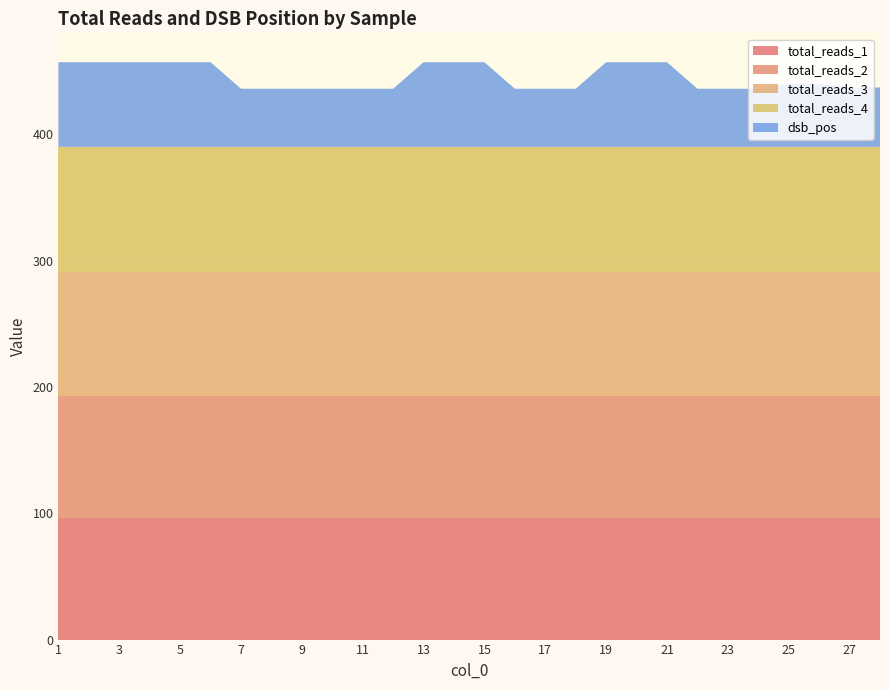

Reading left to right, transcribe all the data shown in this chart.

total_reads_1: 96	96	96	96	96	96	96	96	96	96	96	96	96	96	96	96	96	96	96	96	96	96	96	96	96	96	96	96
total_reads_2: 97	97	97	97	97	97	97	97	97	97	97	97	97	97	97	97	97	97	97	97	97	97	97	97	97	97	97	97
total_reads_3: 98	98	98	98	98	98	98	98	98	98	98	98	98	98	98	98	98	98	98	98	98	98	98	98	98	98	98	98
total_reads_4: 99	99	99	99	99	99	99	99	99	99	99	99	99	99	99	99	99	99	99	99	99	99	99	99	99	99	99	99
dsb_pos: 67	67	67	67	67	67	46	46	46	46	46	46	67	67	67	46	46	46	67	67	67	46	46	46	50	50	47	47